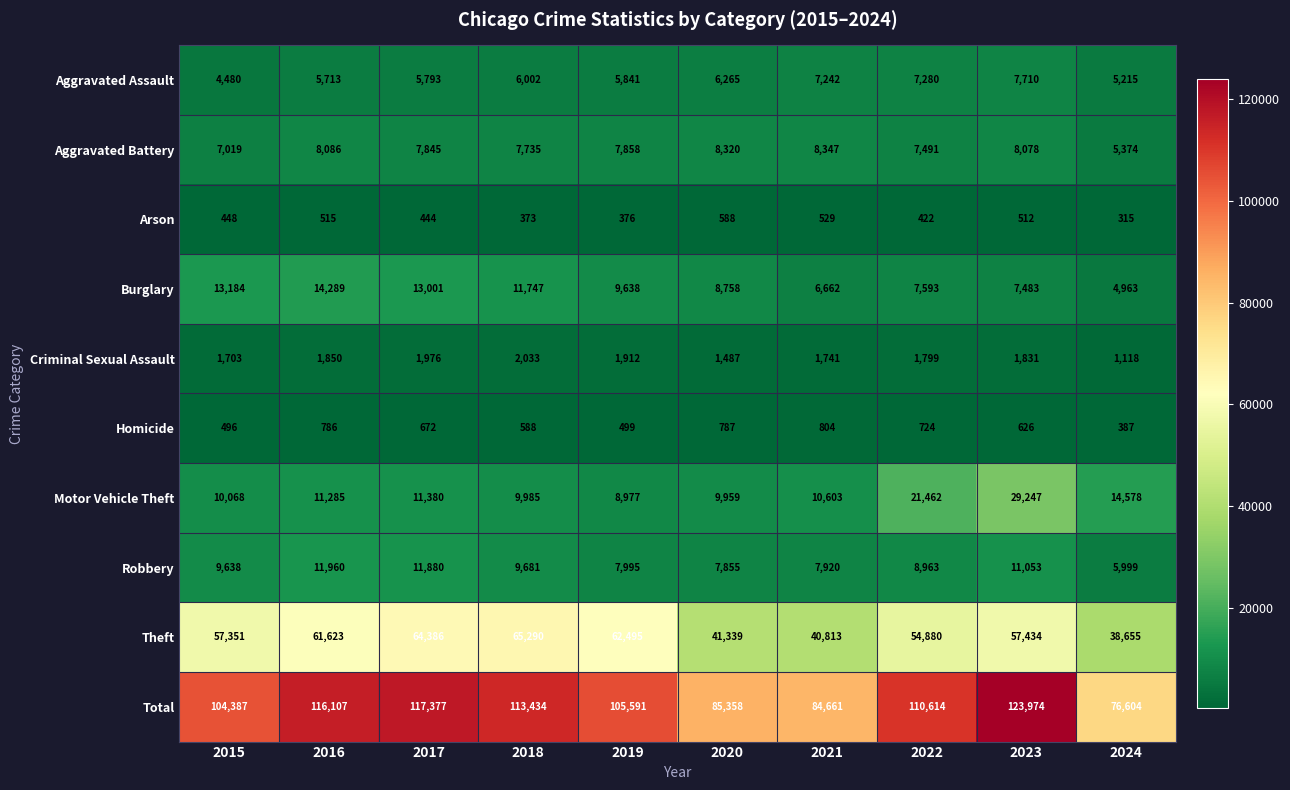

At 2017, list the series in order from largest to smallest.

Total, Theft, Burglary, Robbery, Motor Vehicle Theft, Aggravated Battery, Aggravated Assault, Criminal Sexual Assault, Homicide, Arson